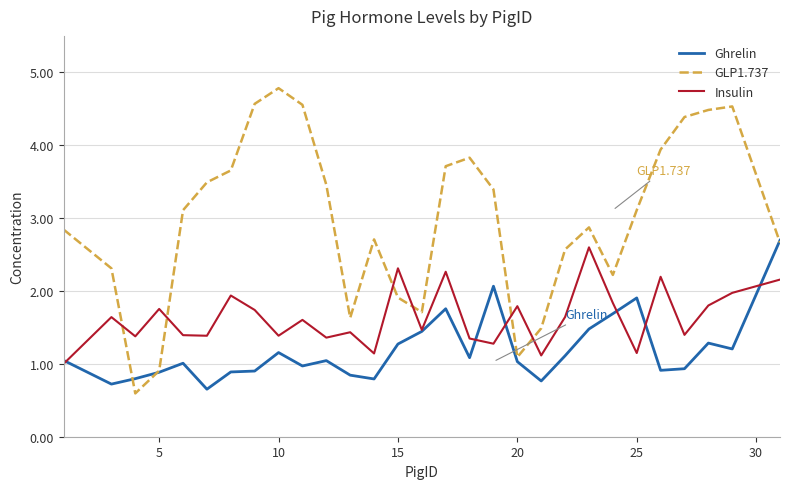

How many distinct data groups are displayed?

3